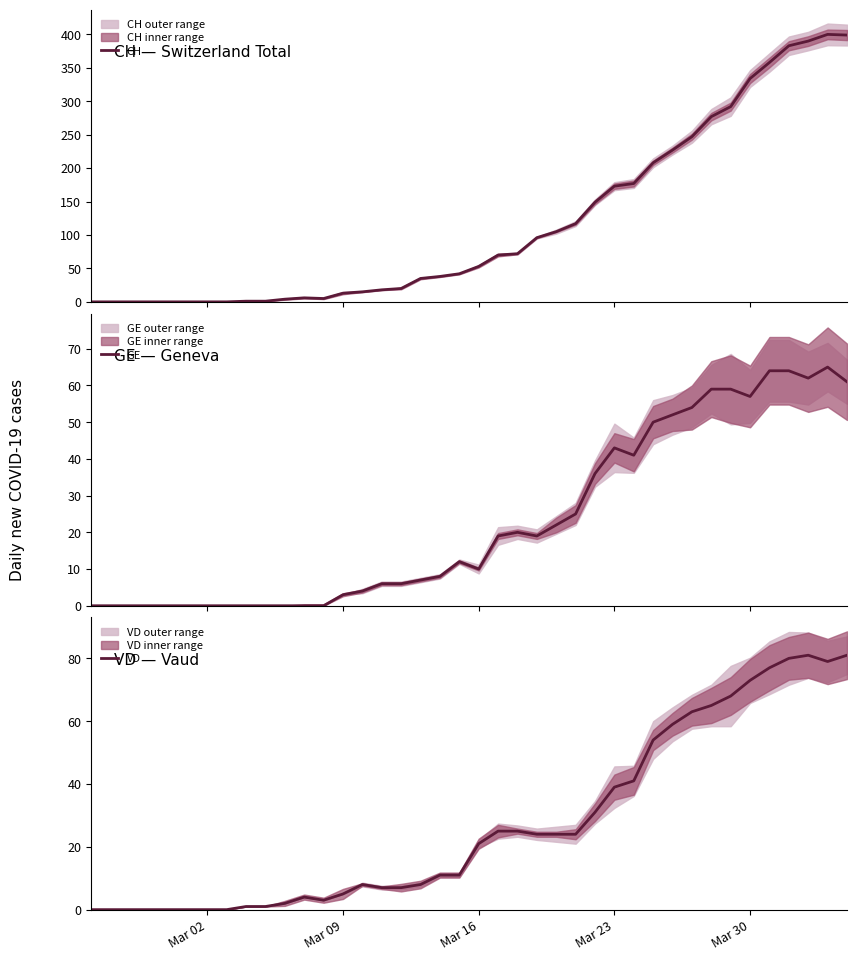

What is the maximum value for CH?

400